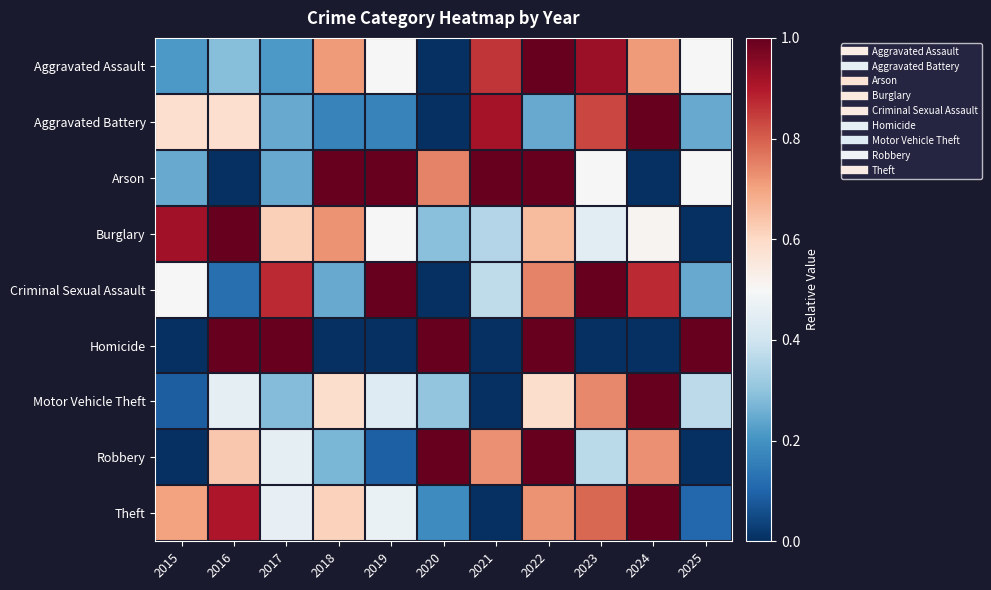

At how many categories does at least one series exceed 0?

11